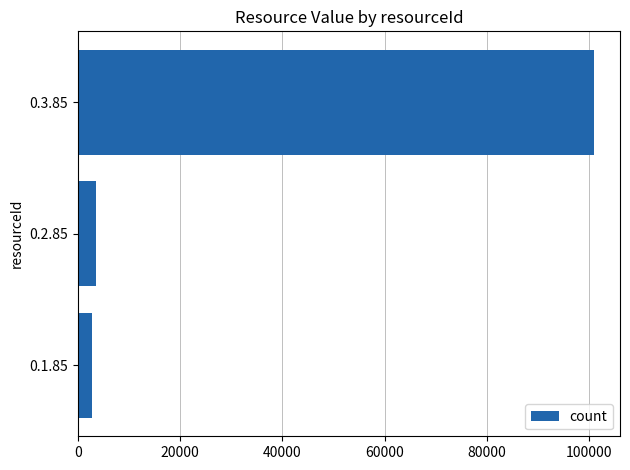

What is the label of the 1st bar from the top?

0.3.85